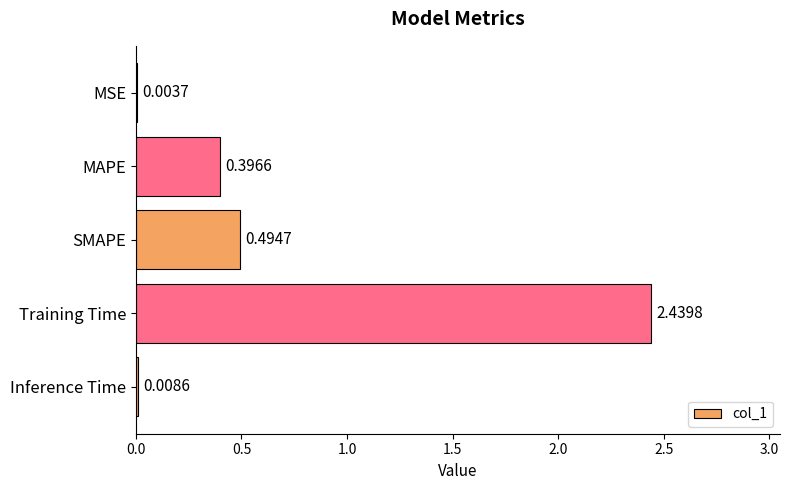

What is the change in value from MSE to Training Time?

+2.4